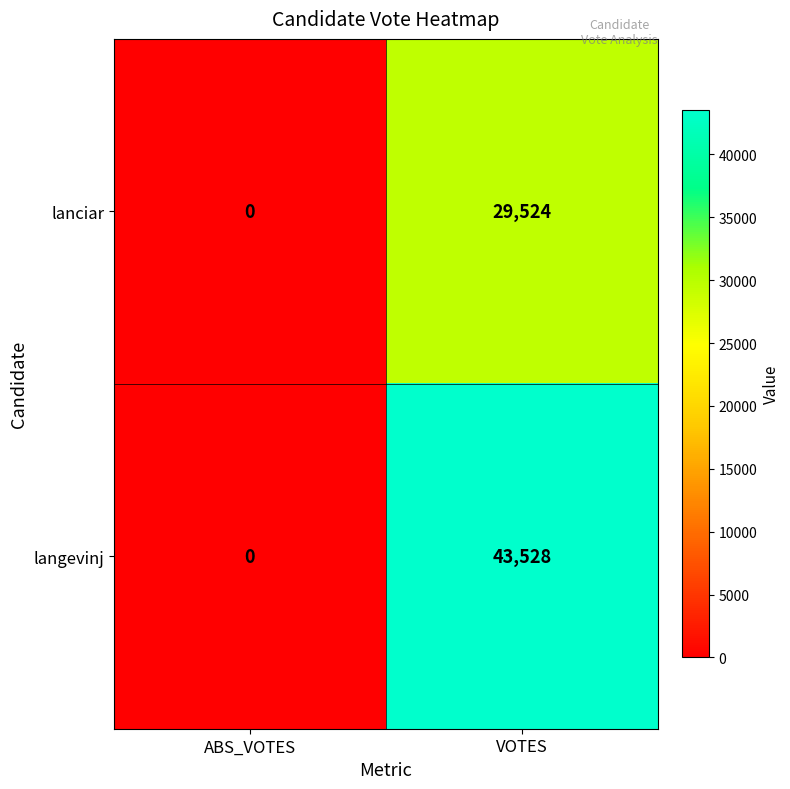

At how many categories does at least one series exceed 2141?

1